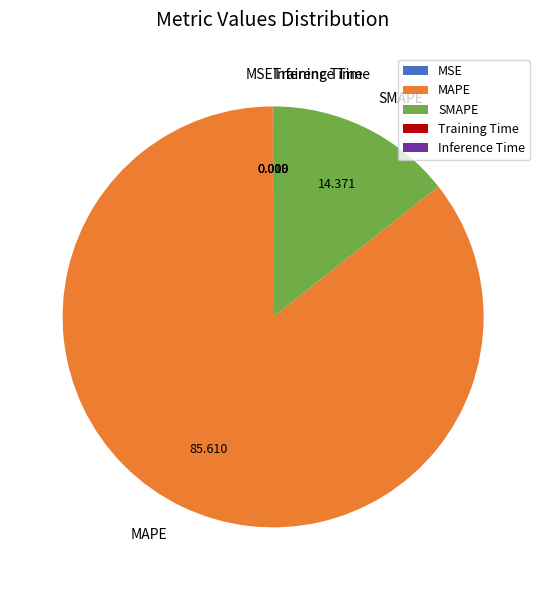

Is there a majority slice in this chart?

Yes